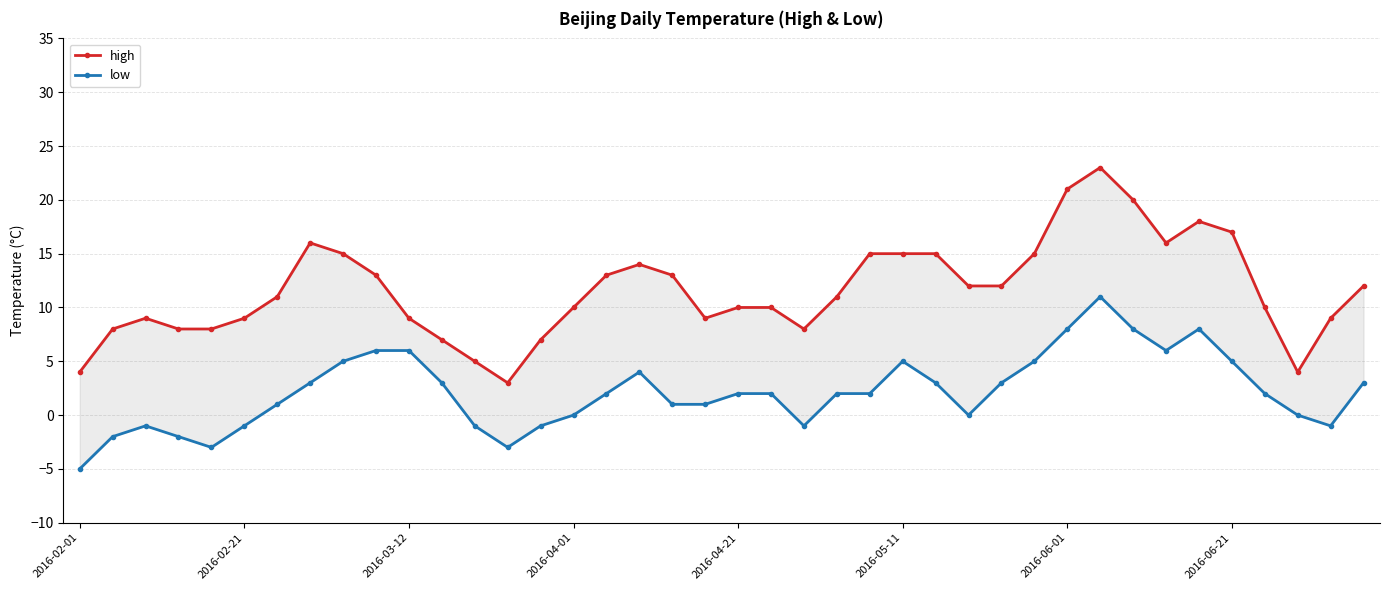

What is the spread (max minus min) of values at 29?

10